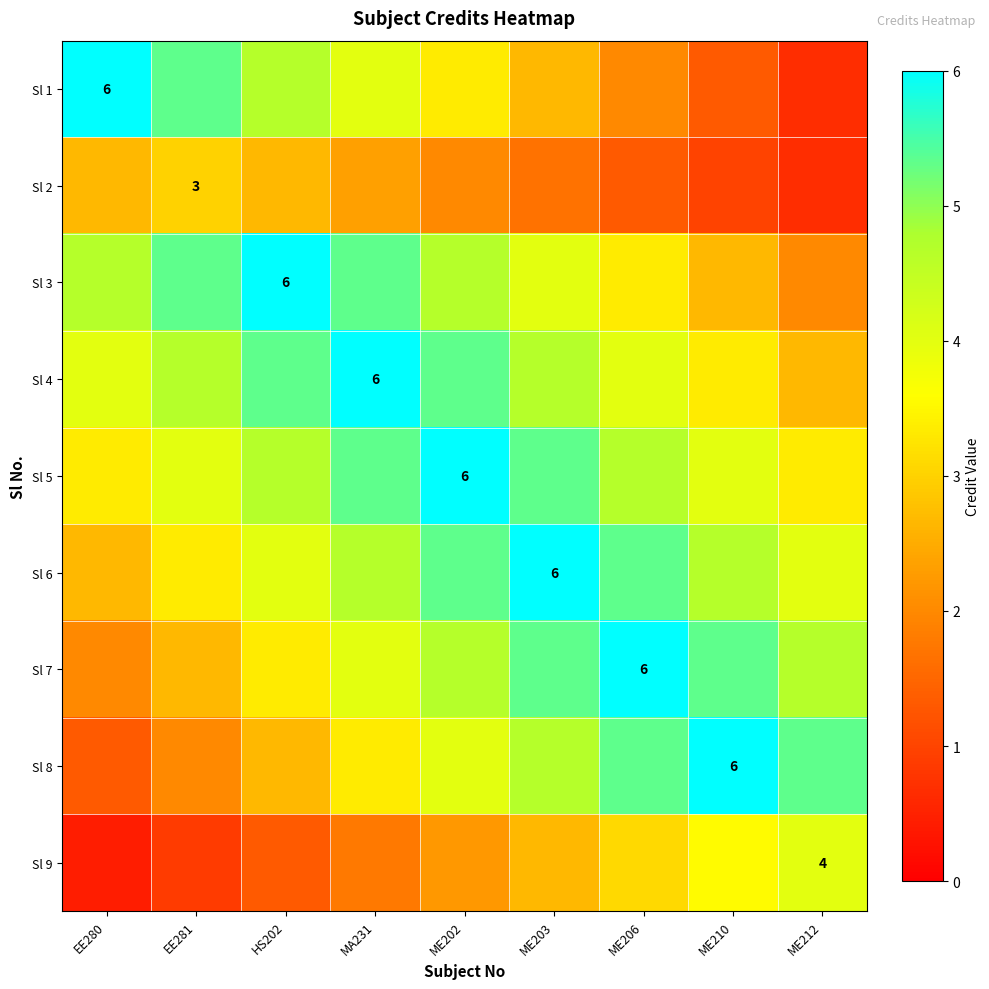

What is the approximate value of Sl 9 at ME210?

3.6